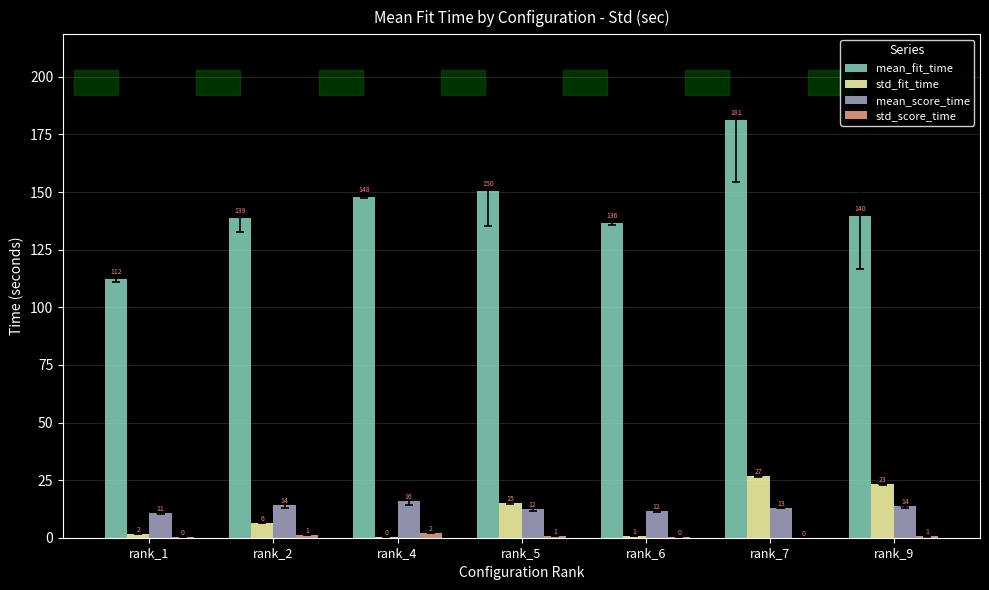

Count the number of categories in the chart.

7